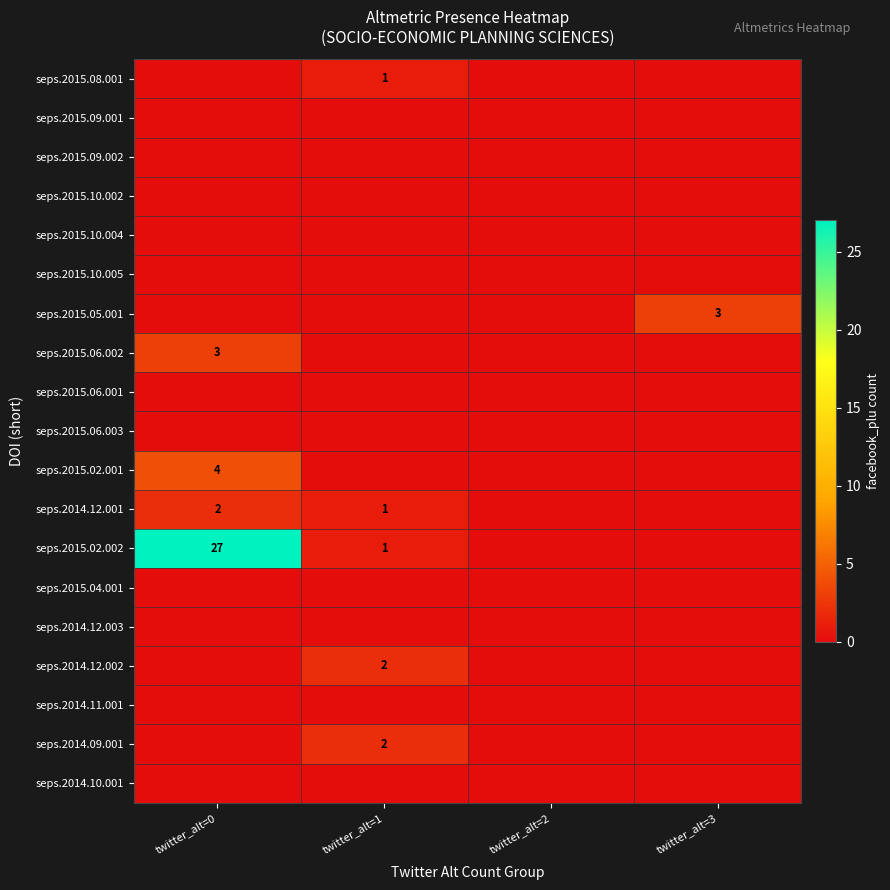

True or false: seps.2015.06.002 has a value of 3 at twitter_alt=0.

True